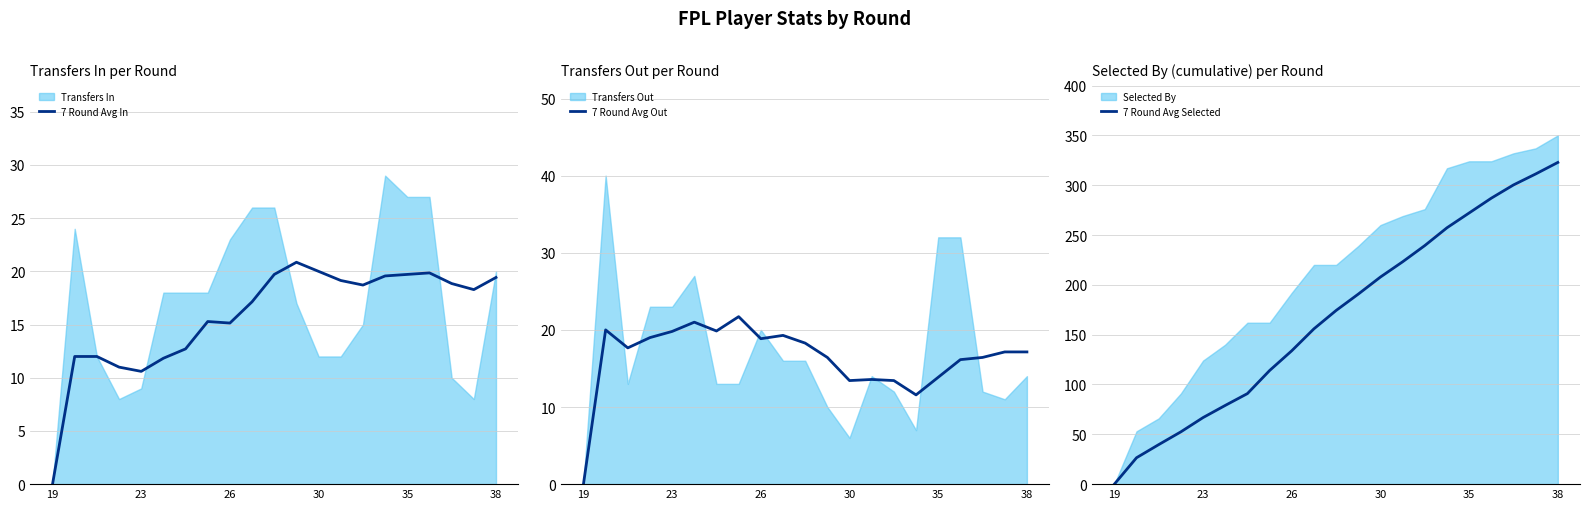

True or false: 7 Round Avg Out has a value of 26.5 at 6.

False